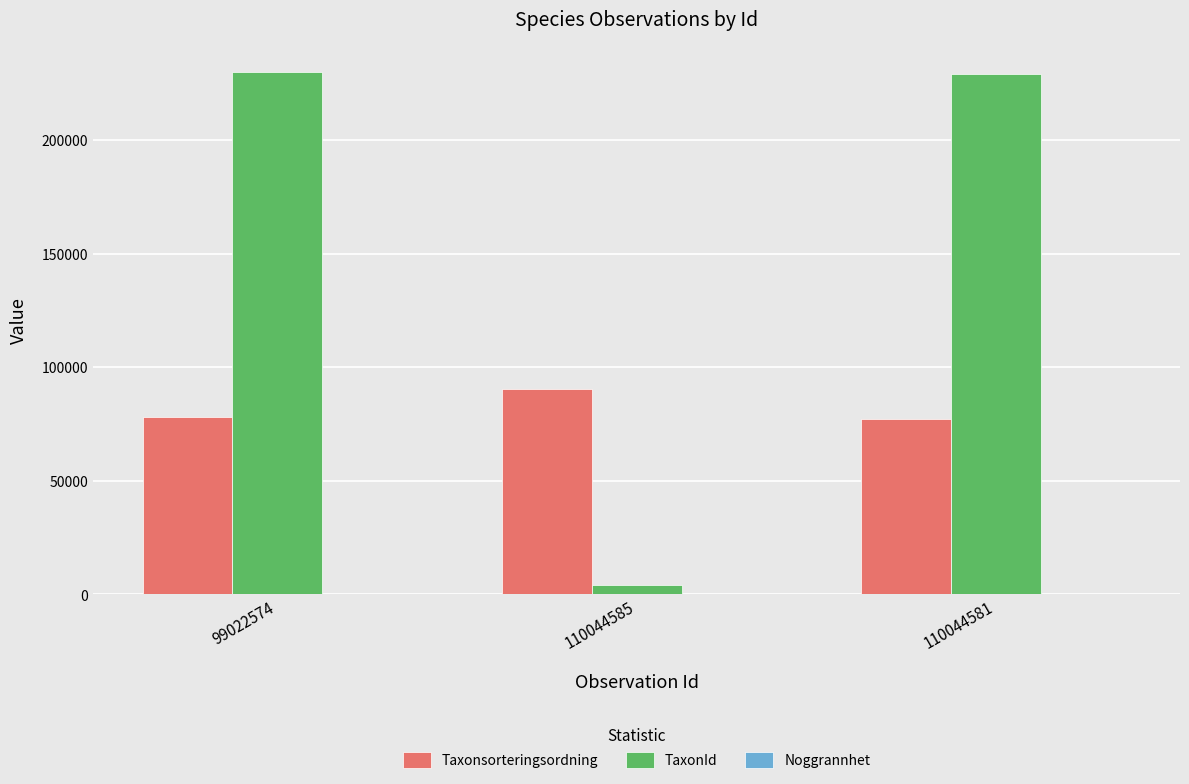

Which series has the largest total across all categories?

TaxonId